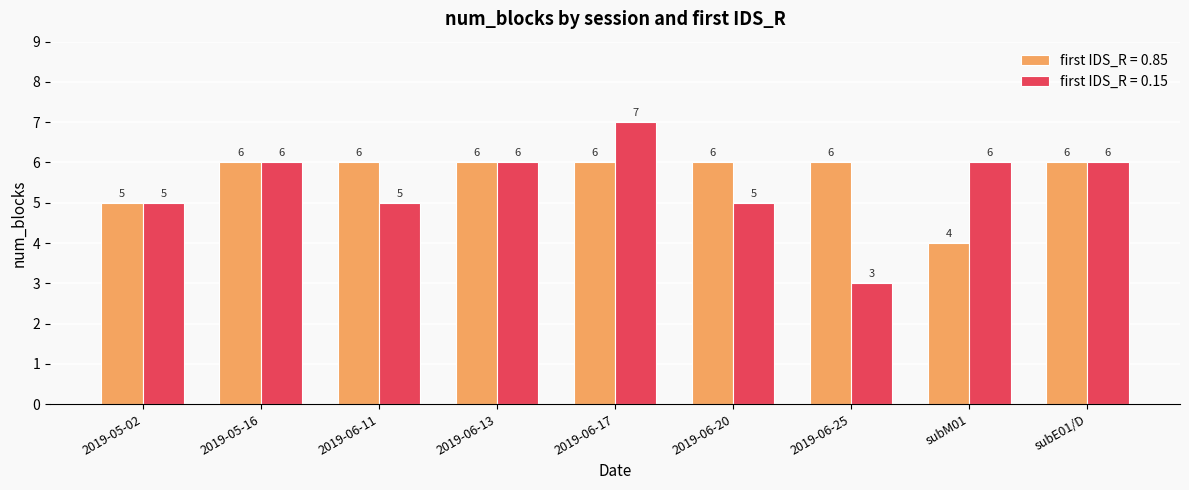

What is the label of the 8th bar from the left?

subM01